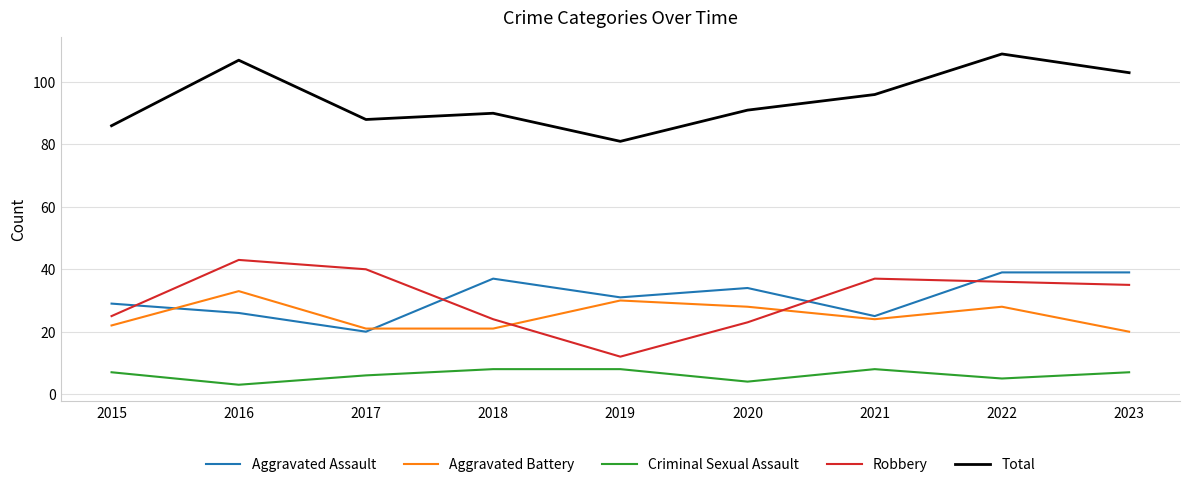

Is this an area chart (filled region under the line)?

No